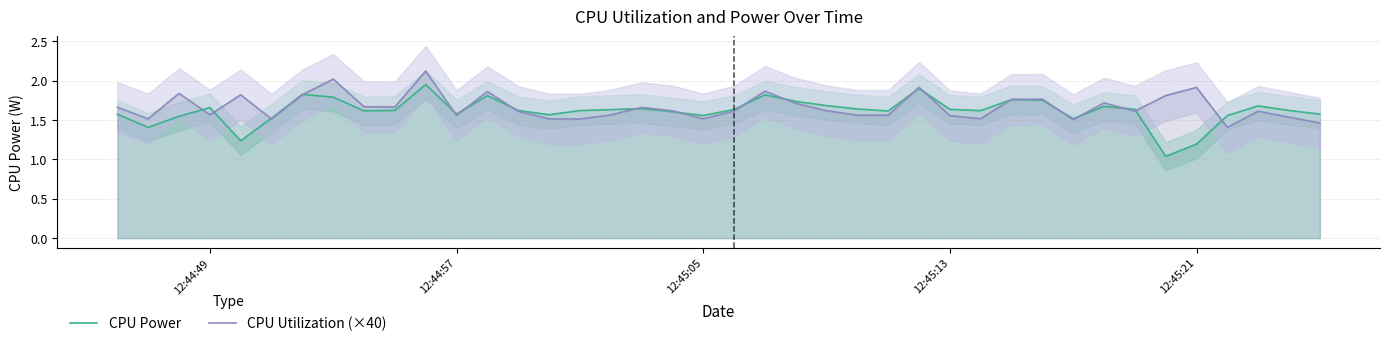

Count the number of data series in this chart.

2